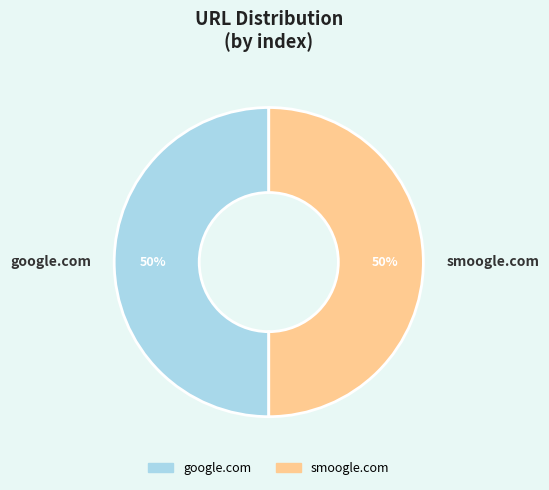

Is the sum of google.com and smoogle.com greater than half?

Yes